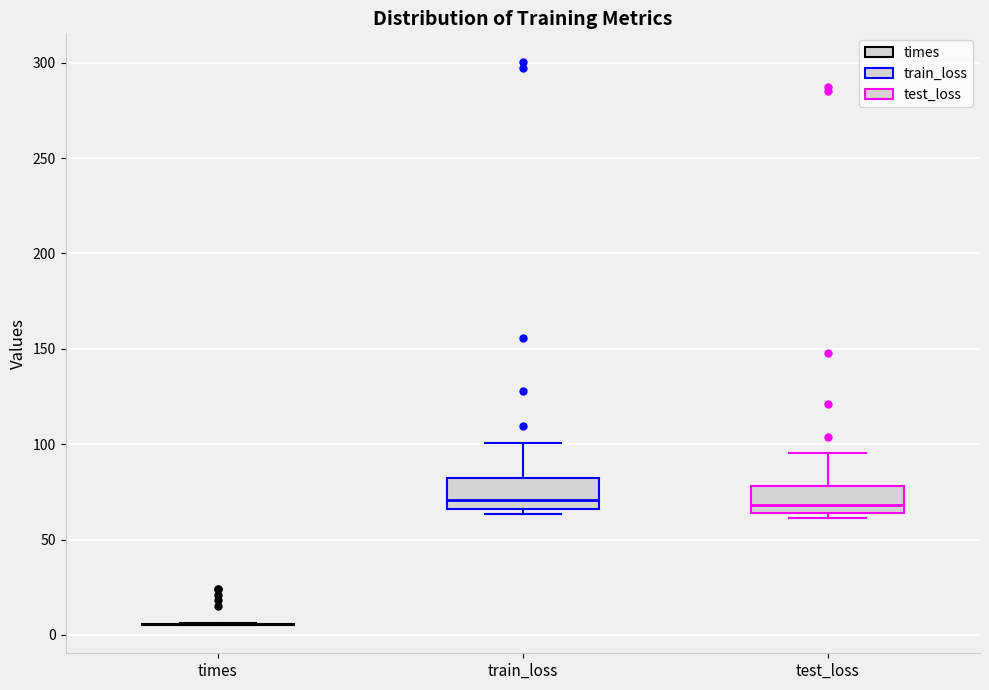

Reading left to right, transcribe this box plot: for each box, give where its median line is, the range the box spans, and where its two whiskers end, as read against the y-axis. The values are not printed on the chart, so give them approximately, as read against the axis.

times: box collapsed to a line at 5, whiskers 5 to 5
train_loss: median 70, box 65 to 80, whiskers 65 (just below the box's lower edge) to 100
test_loss: median 70, box 65 to 80, whiskers 60 to 95